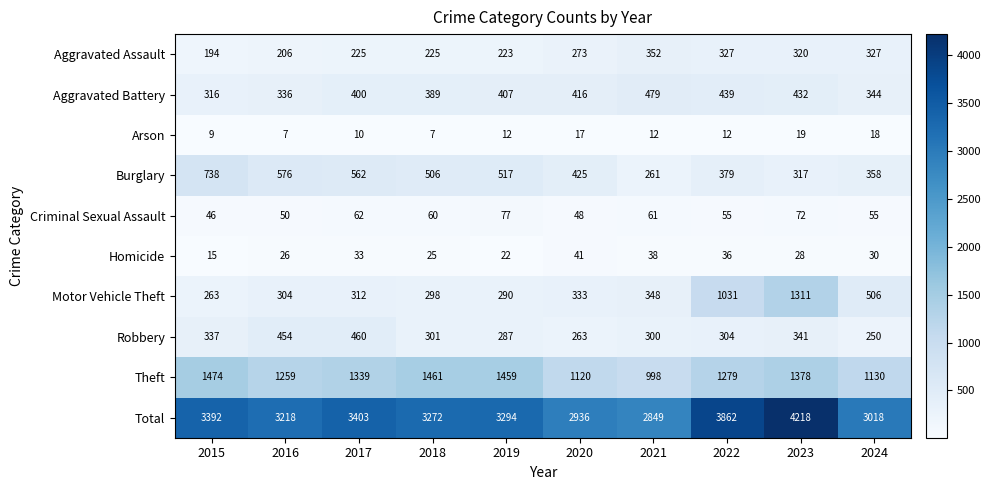

Which series has the largest total across all categories?

Total